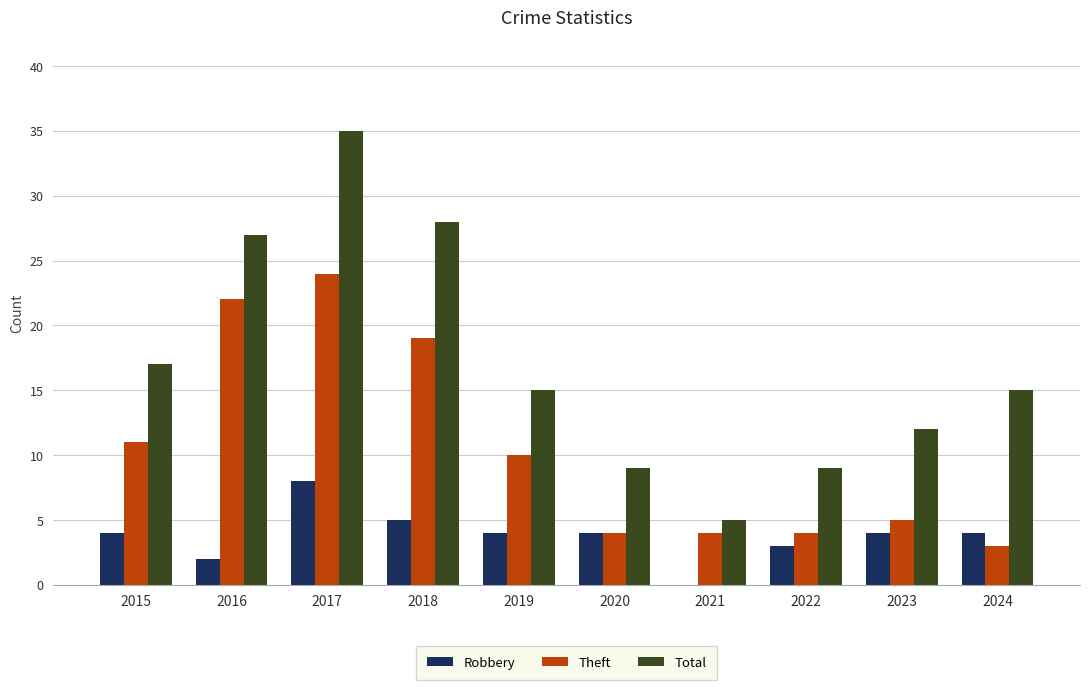

Are the bars grouped side by side (vs. stacked)?

Yes